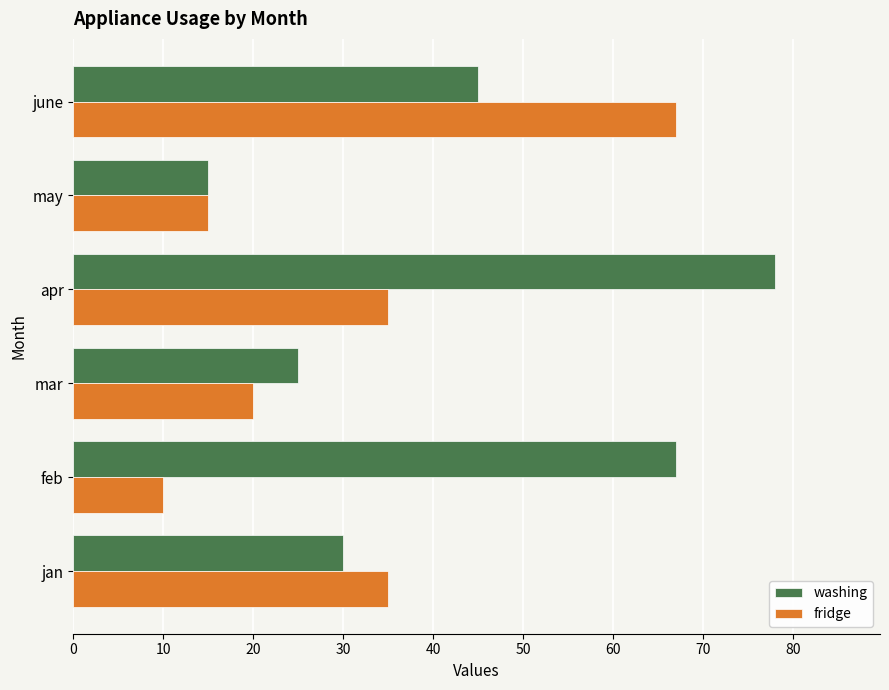

Is the value of washing at feb greater than the value of fridge at feb?

Yes